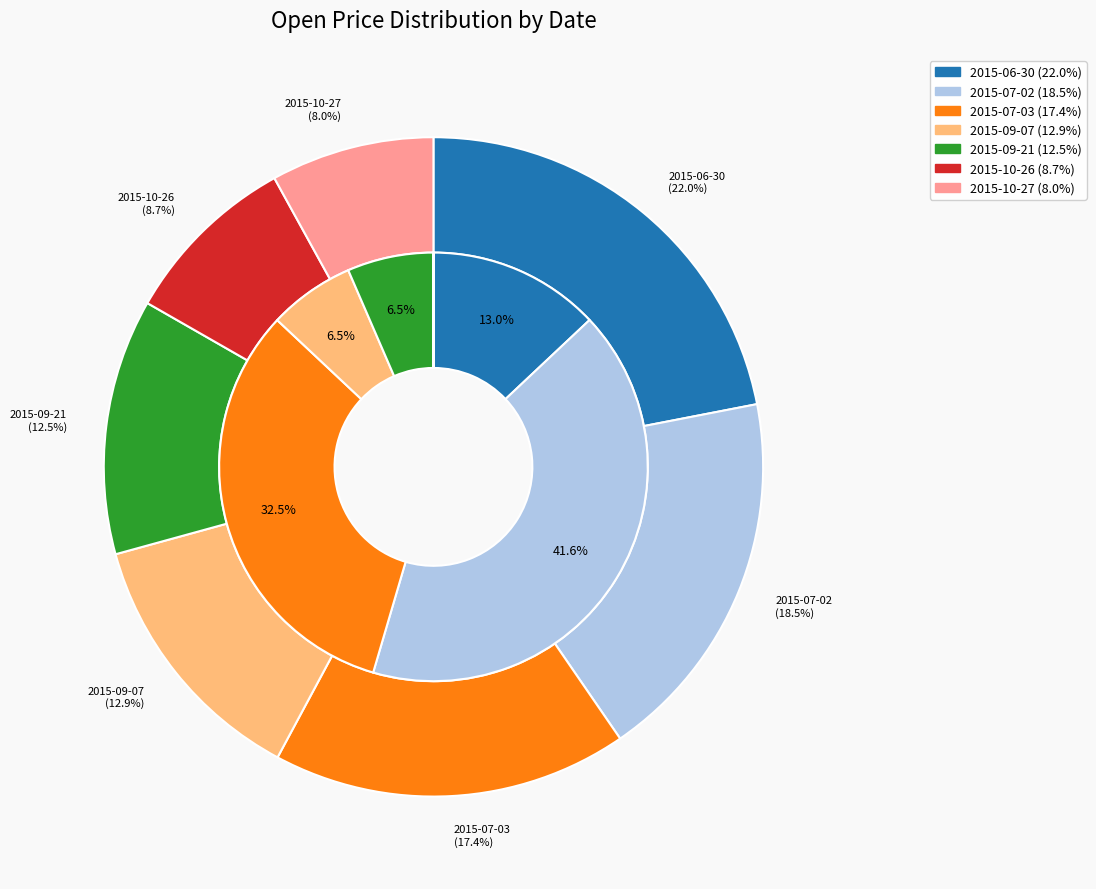

True or false: 2015-10-27 accounts for 8% of the total.

True